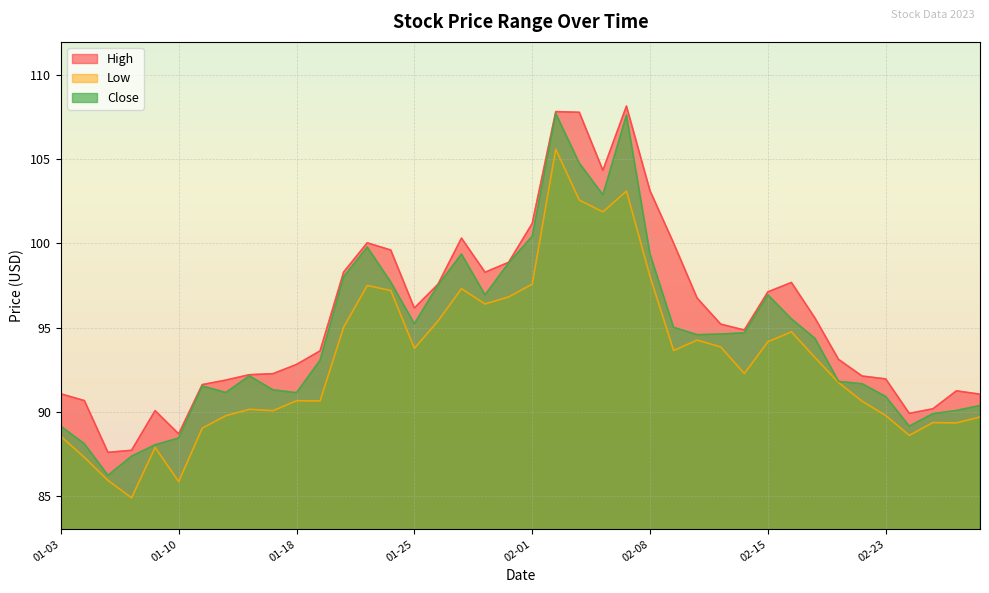

Is the value of High at 02-23 greater than the value of Low at 01-18?

Yes